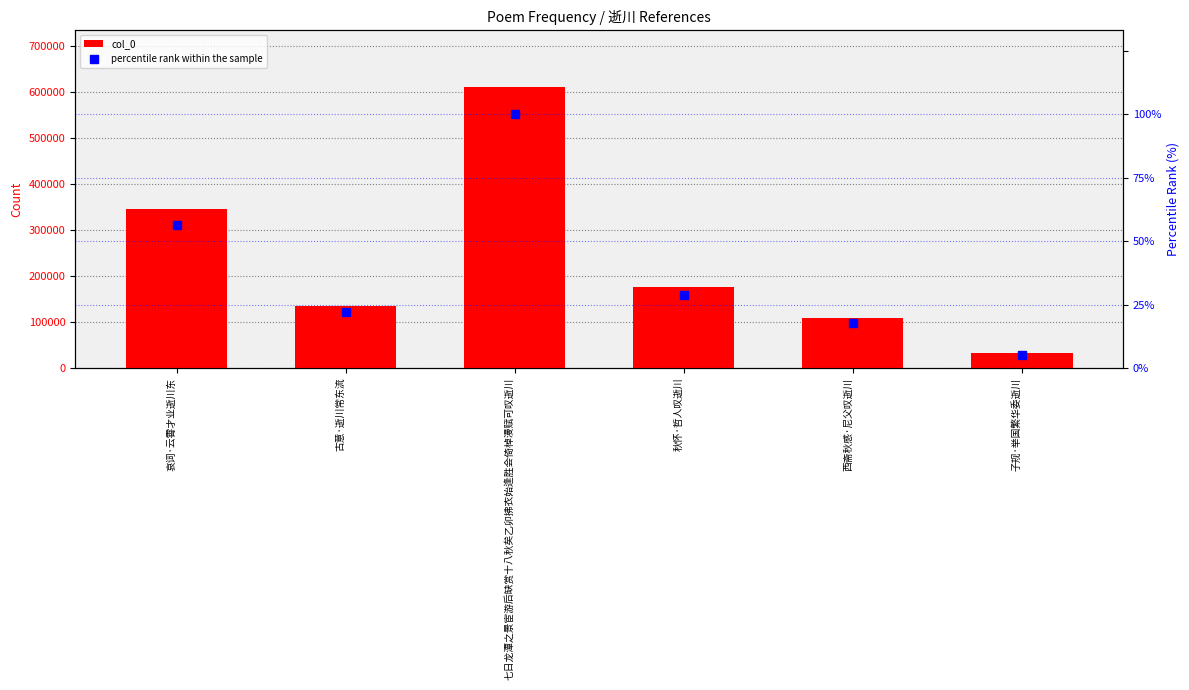

How many data points in percentile rank within the sample are less than 28?

3